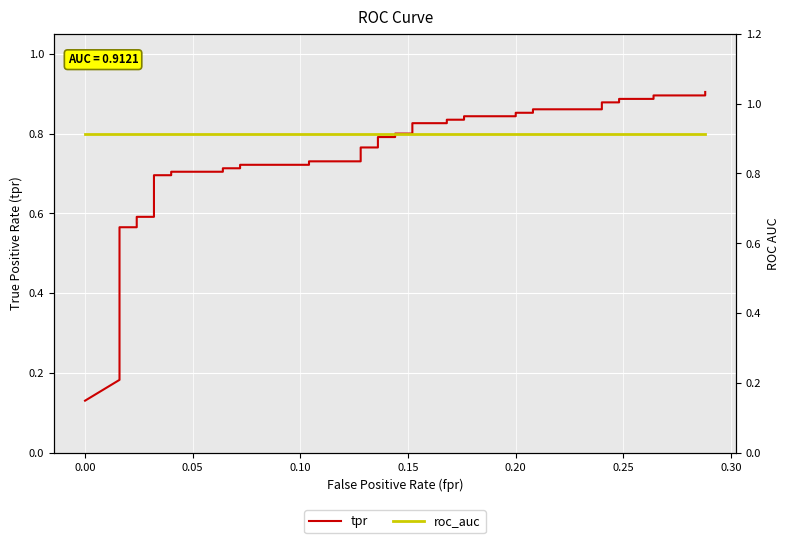

How many series are shown in this chart?

2